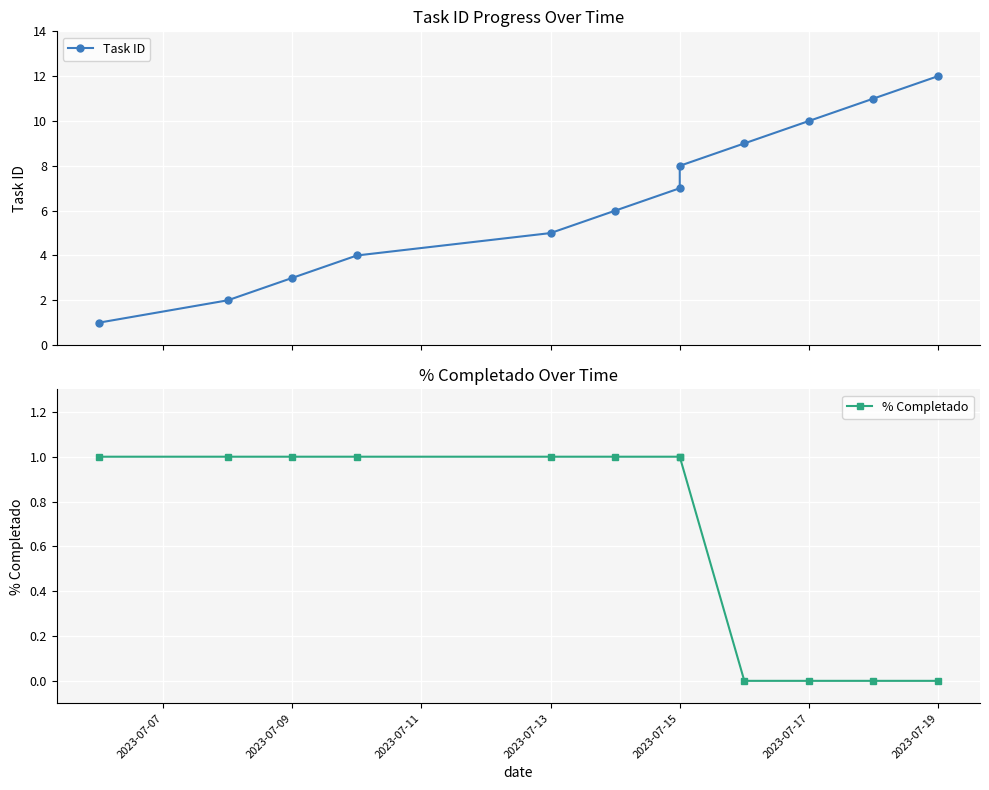

What are all the series names shown in the legend?

Task ID, % Completado